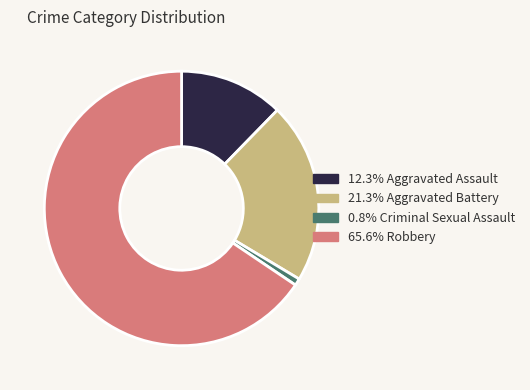

Is there any slice that represents more than half of the pie?

Yes